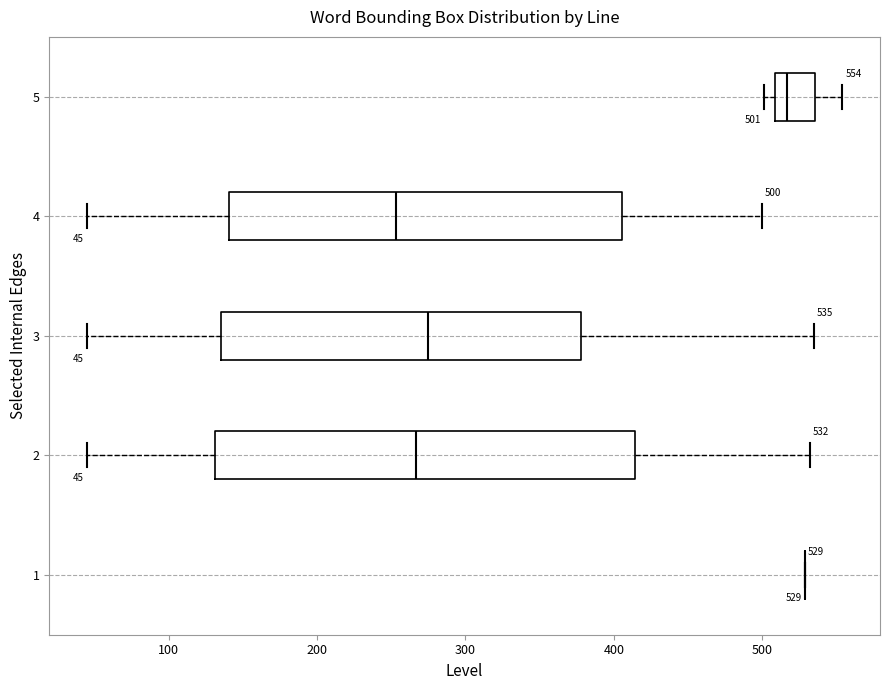

Which box is the widest, from its left edge to its right edge?

2